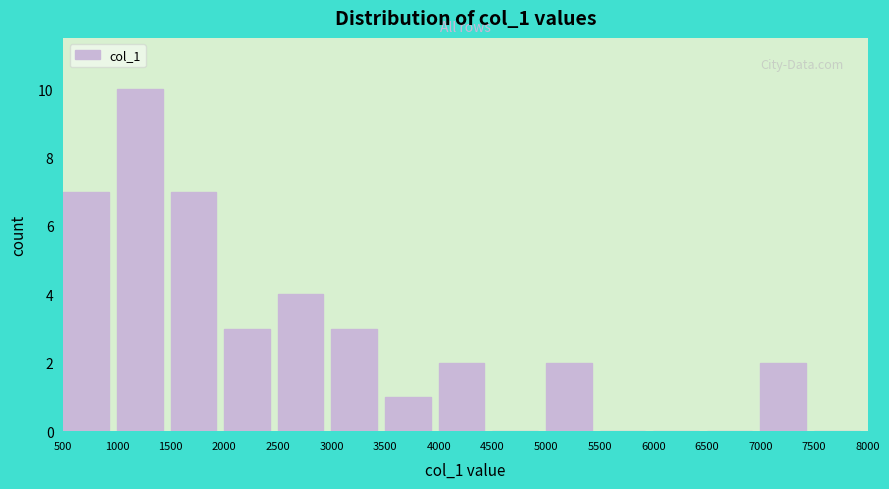

Reading left to right, transcribe this chart: for each bar, give the range it covers on the x-axis and its height. The values are not printed on the chart, so give them approximately, as read against the axis.

500 to 1000: 7
1000 to 1500: 10
1500 to 2000: 7
2000 to 2500: 3
2500 to 3000: 4
3000 to 3500: 3
3500 to 4000: 1
4000 to 4500: 2
4500 to 5000: 0
5000 to 5500: 2
5500 to 6000: 0
6000 to 6500: 0
6500 to 7000: 0
7000 to 7500: 2
7500 to 8000: 0